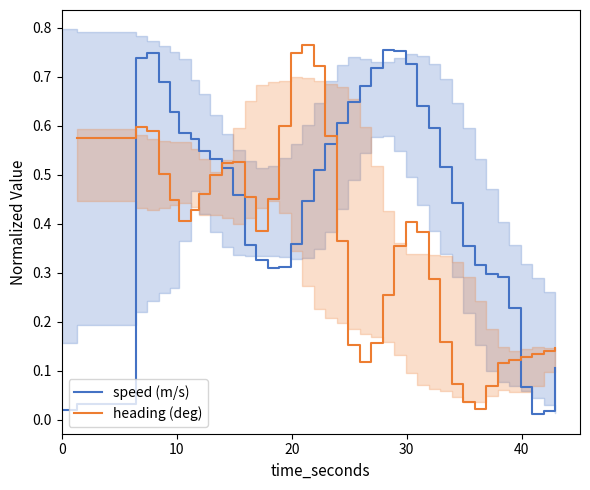

How many data points does each series have?

40